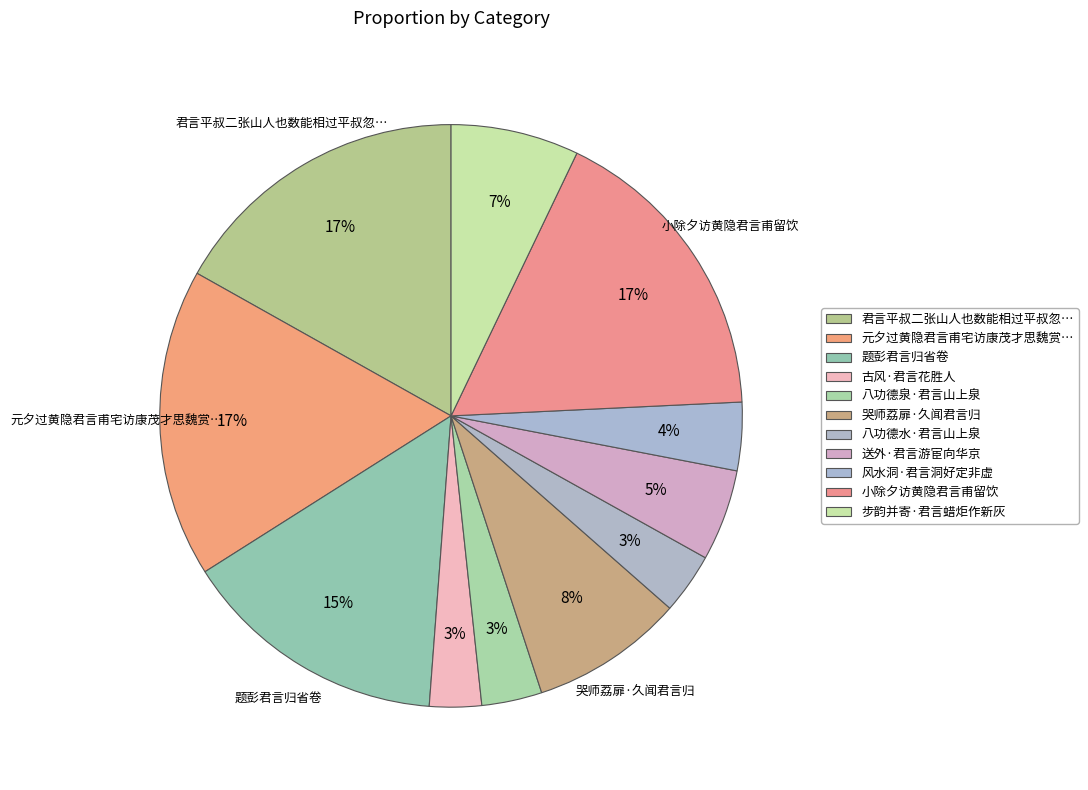

Which category has the smallest portion of the pie?

古风·君言花胜人